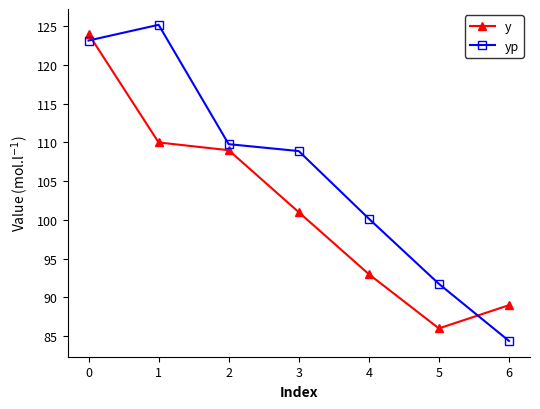

What is the lowest value of the yp series?

84.4